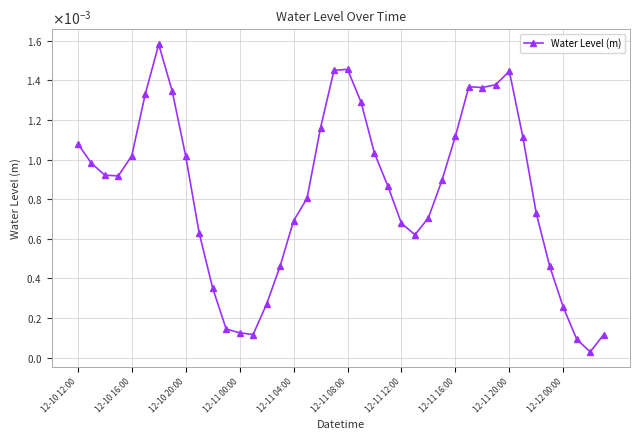

List the labels in order of value, smallest first.

38, 37, 39, 13, 12, 11, 36, 14, 10, 35, 15, 25, 12-12 00:00, 24, 16, 26, 34, 17, 23, 27, 12-11 00:00, 12-10 20:00, 12-10 16:00, 12-11 20:00, 12-11 04:00, 22, 12-10 12:00, 33, 28, 18, 21, 12-11 08:00, 12-11 16:00, 30, 29, 31, 32, 19, 20, 12-11 12:00